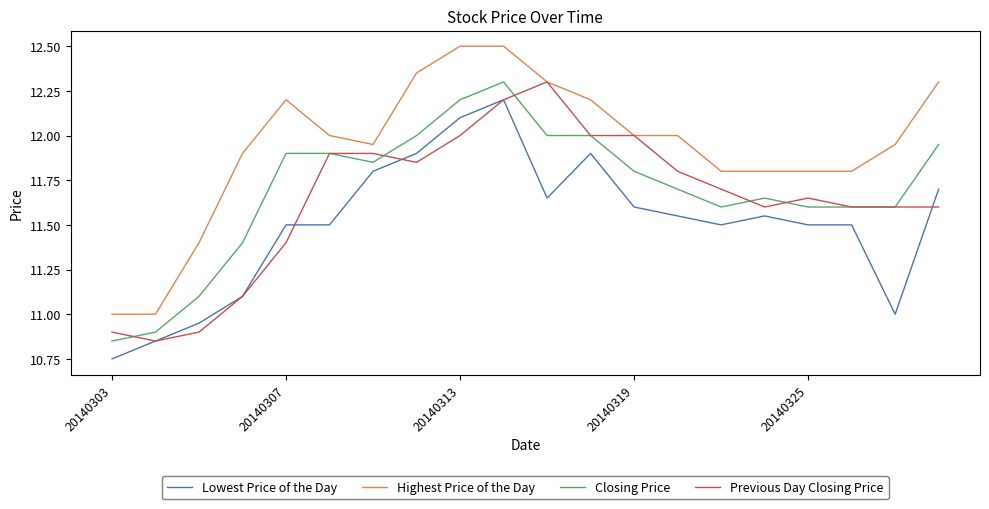

What is the maximum value for Highest Price of the Day?

12.5